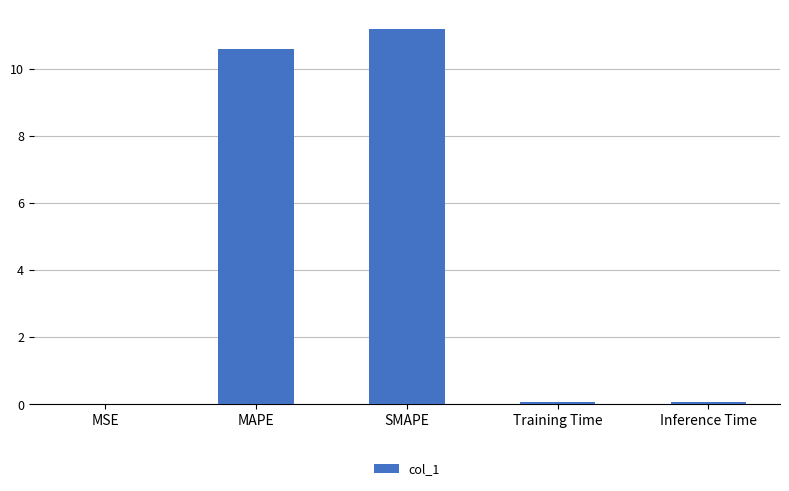

Between Inference Time and MAPE, which is larger?

MAPE